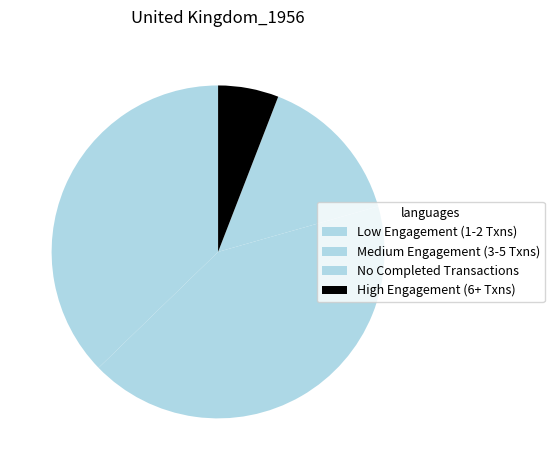

Count the number of slices in the pie.

4